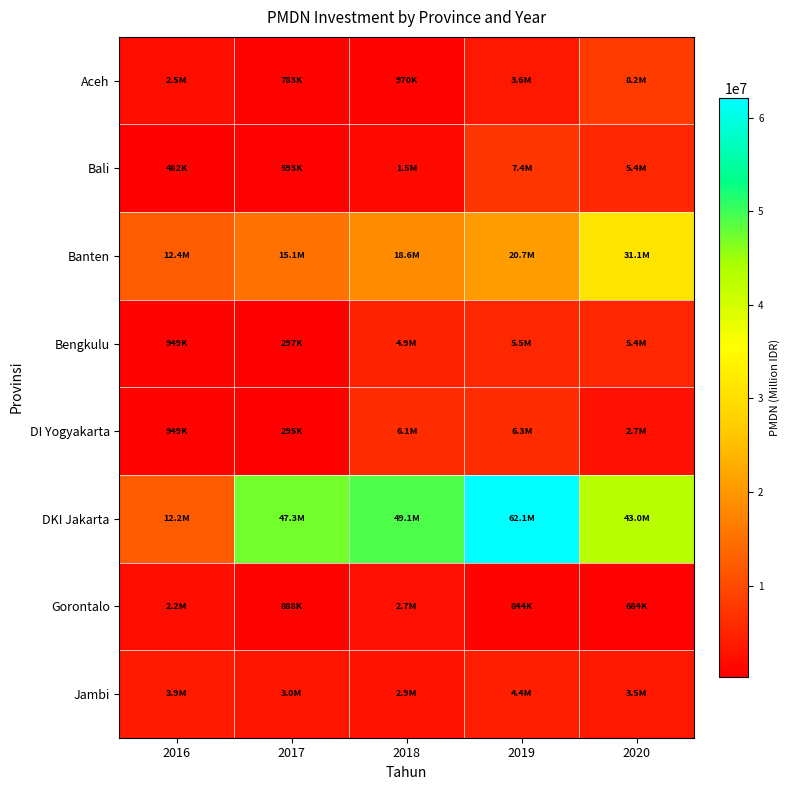

Between 2017 and 2019, which is larger?

2019